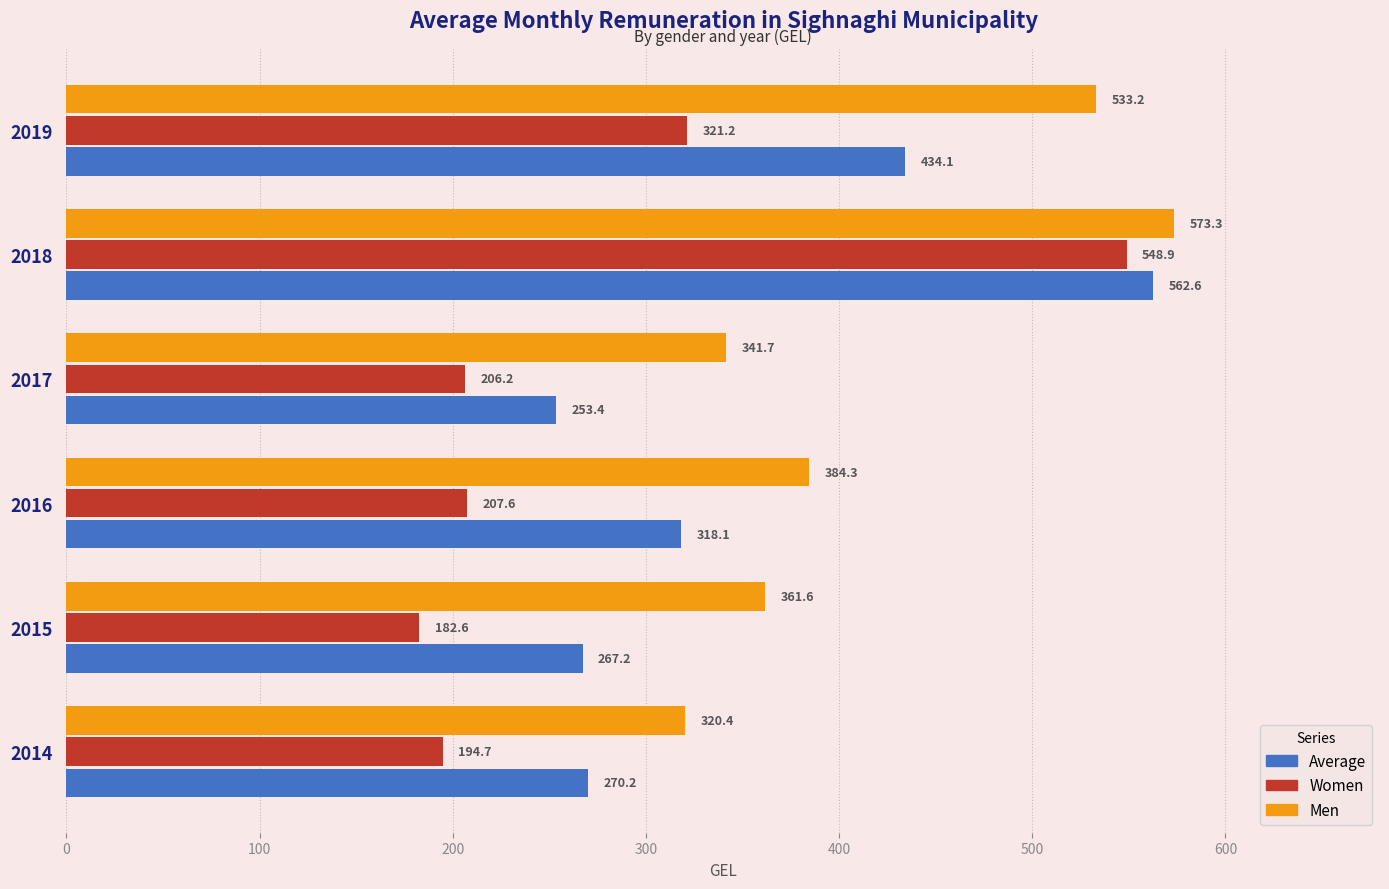

At which category does the chart reach its peak across all series?

2018